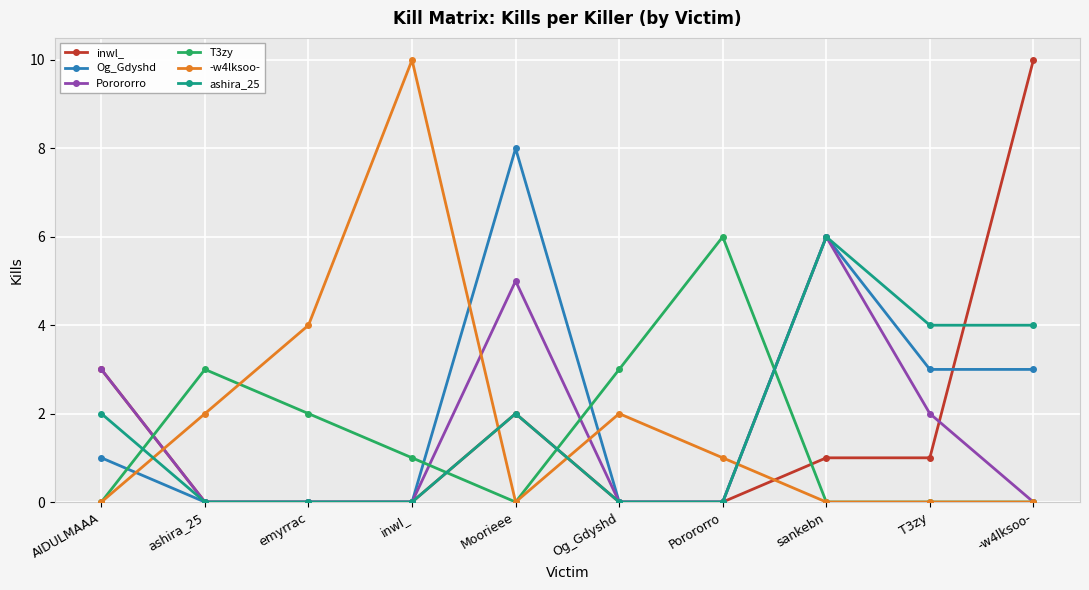

What is the maximum value shown in the chart?

10